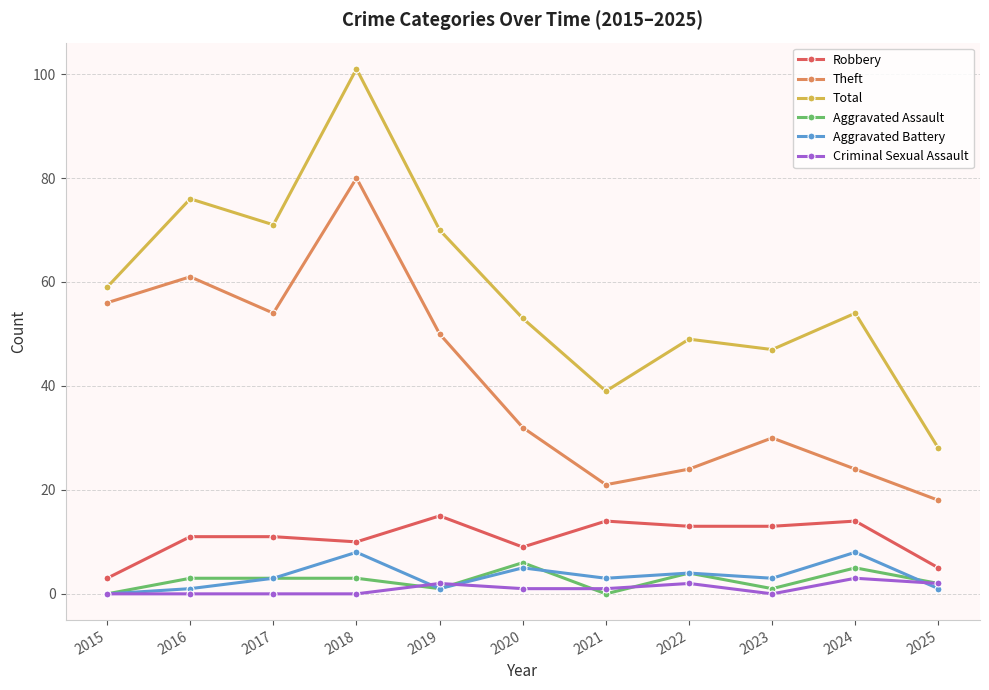

What is the difference between the Theft values at 2018 and 2015?

24